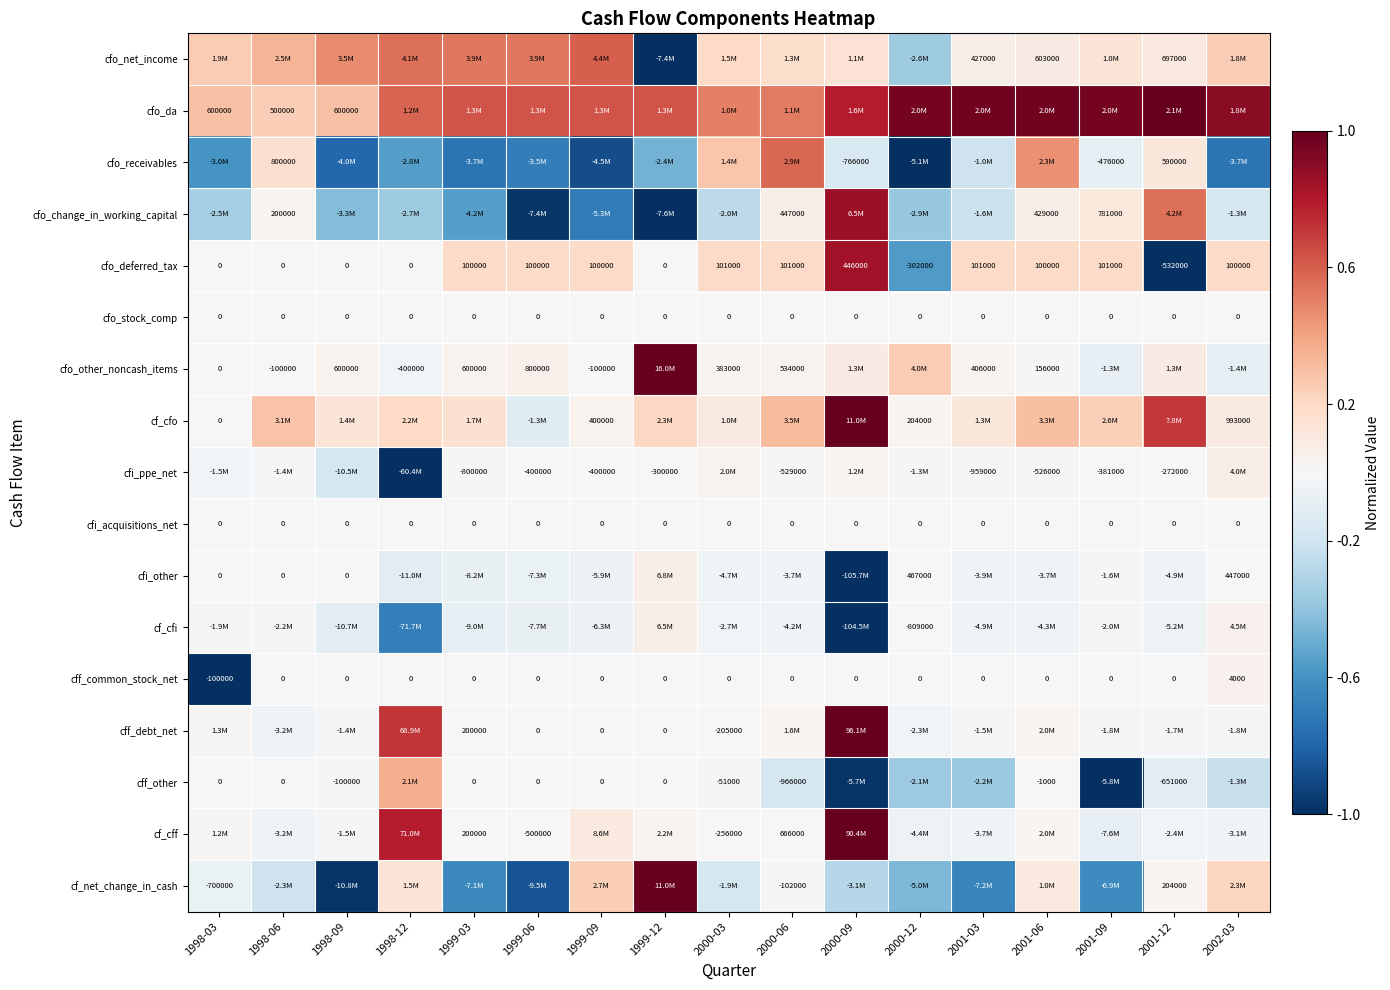

At which label does cff_other first exceed 0?

1998-12